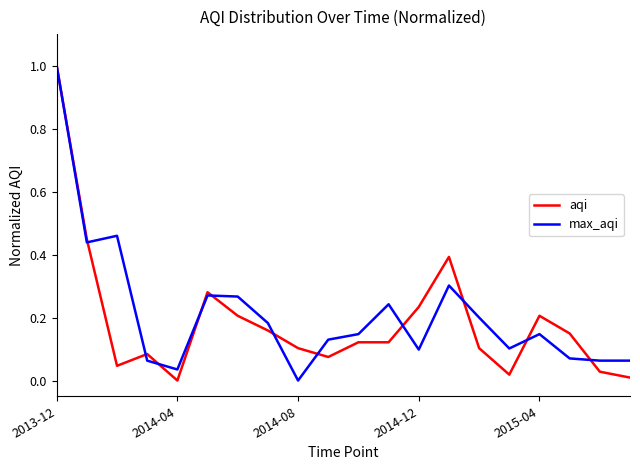

What is the greatest value displayed?

1.0